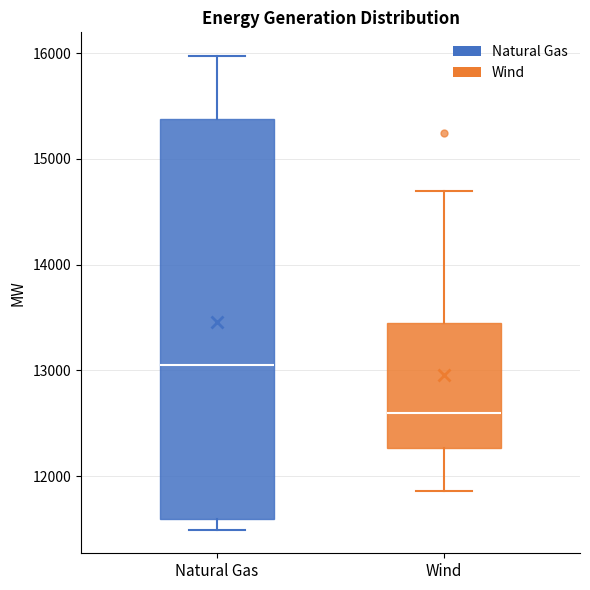

Reading left to right, transcribe this box plot: for each box, give where its median line is, the range the box spans, and where its two whiskers end, as read against the y-axis. The values are not printed on the chart, so give them approximately, as read against the axis.

Natural Gas: median 13100, box 11600 to 15400, whiskers 11500 to 16000
Wind: median 12600, box 12300 to 13500, whiskers 11900 to 14700